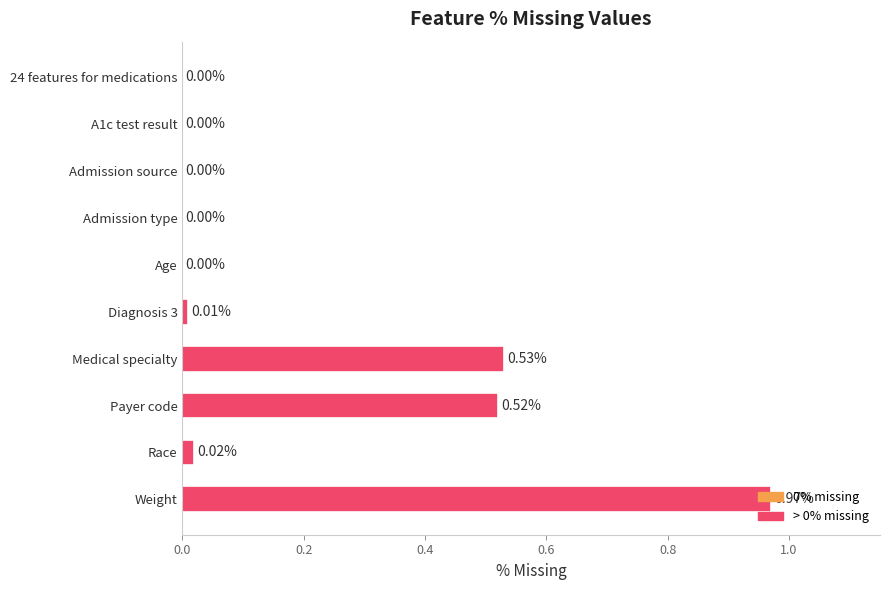

Which label corresponds to the largest value in the chart?

Weight